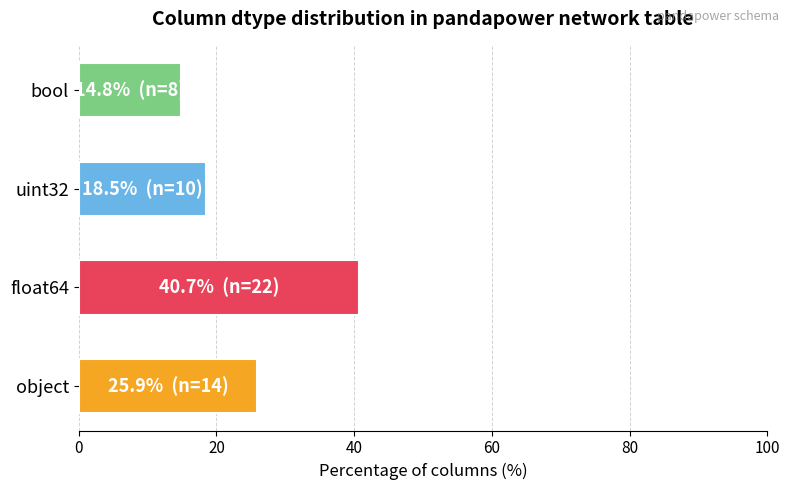

List the labels in order of value, smallest first.

bool, uint32, object, float64